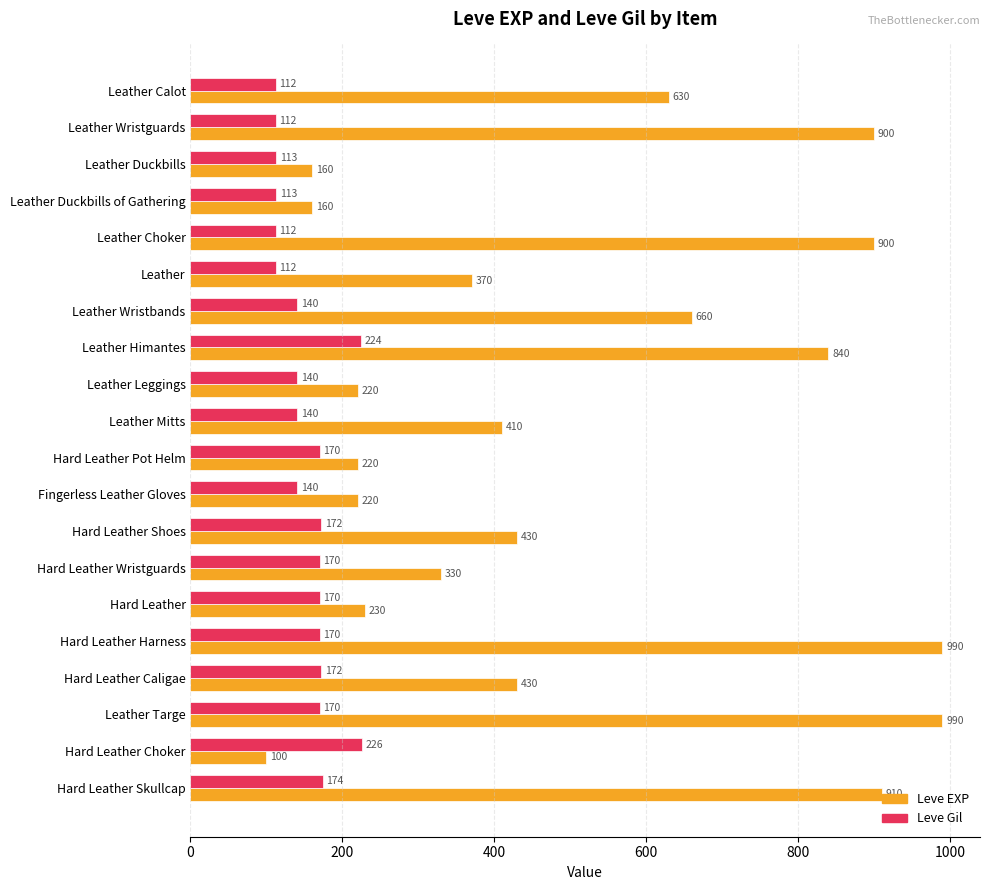

What is the sum of all Leve EXP values?

10100